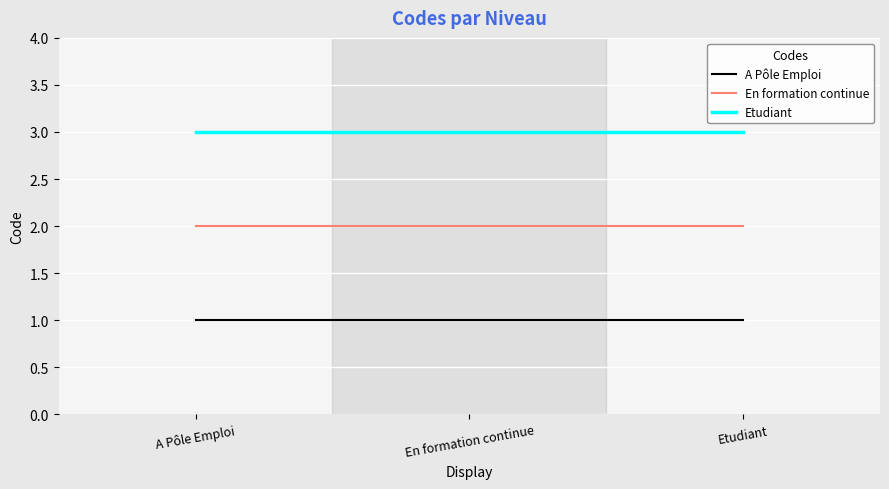

Does the chart display data point markers on the line(s)?

No